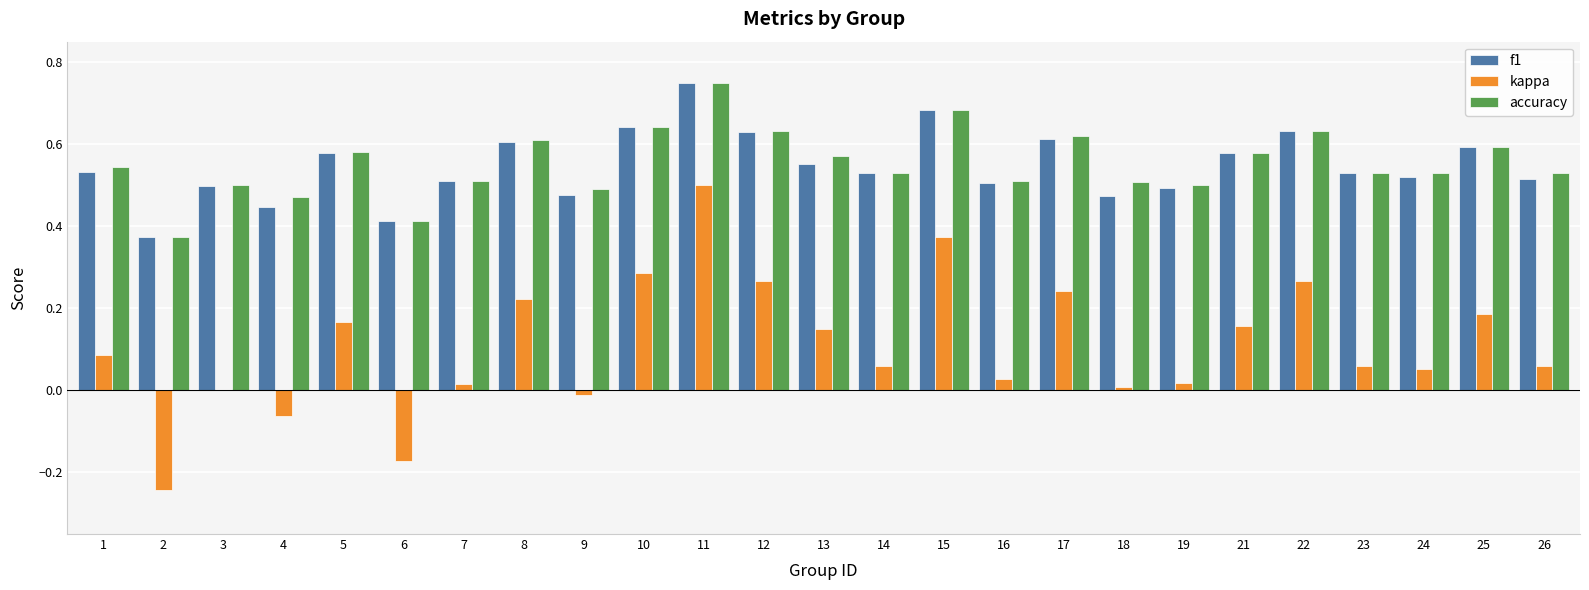

At which label does kappa reach its peak?

11